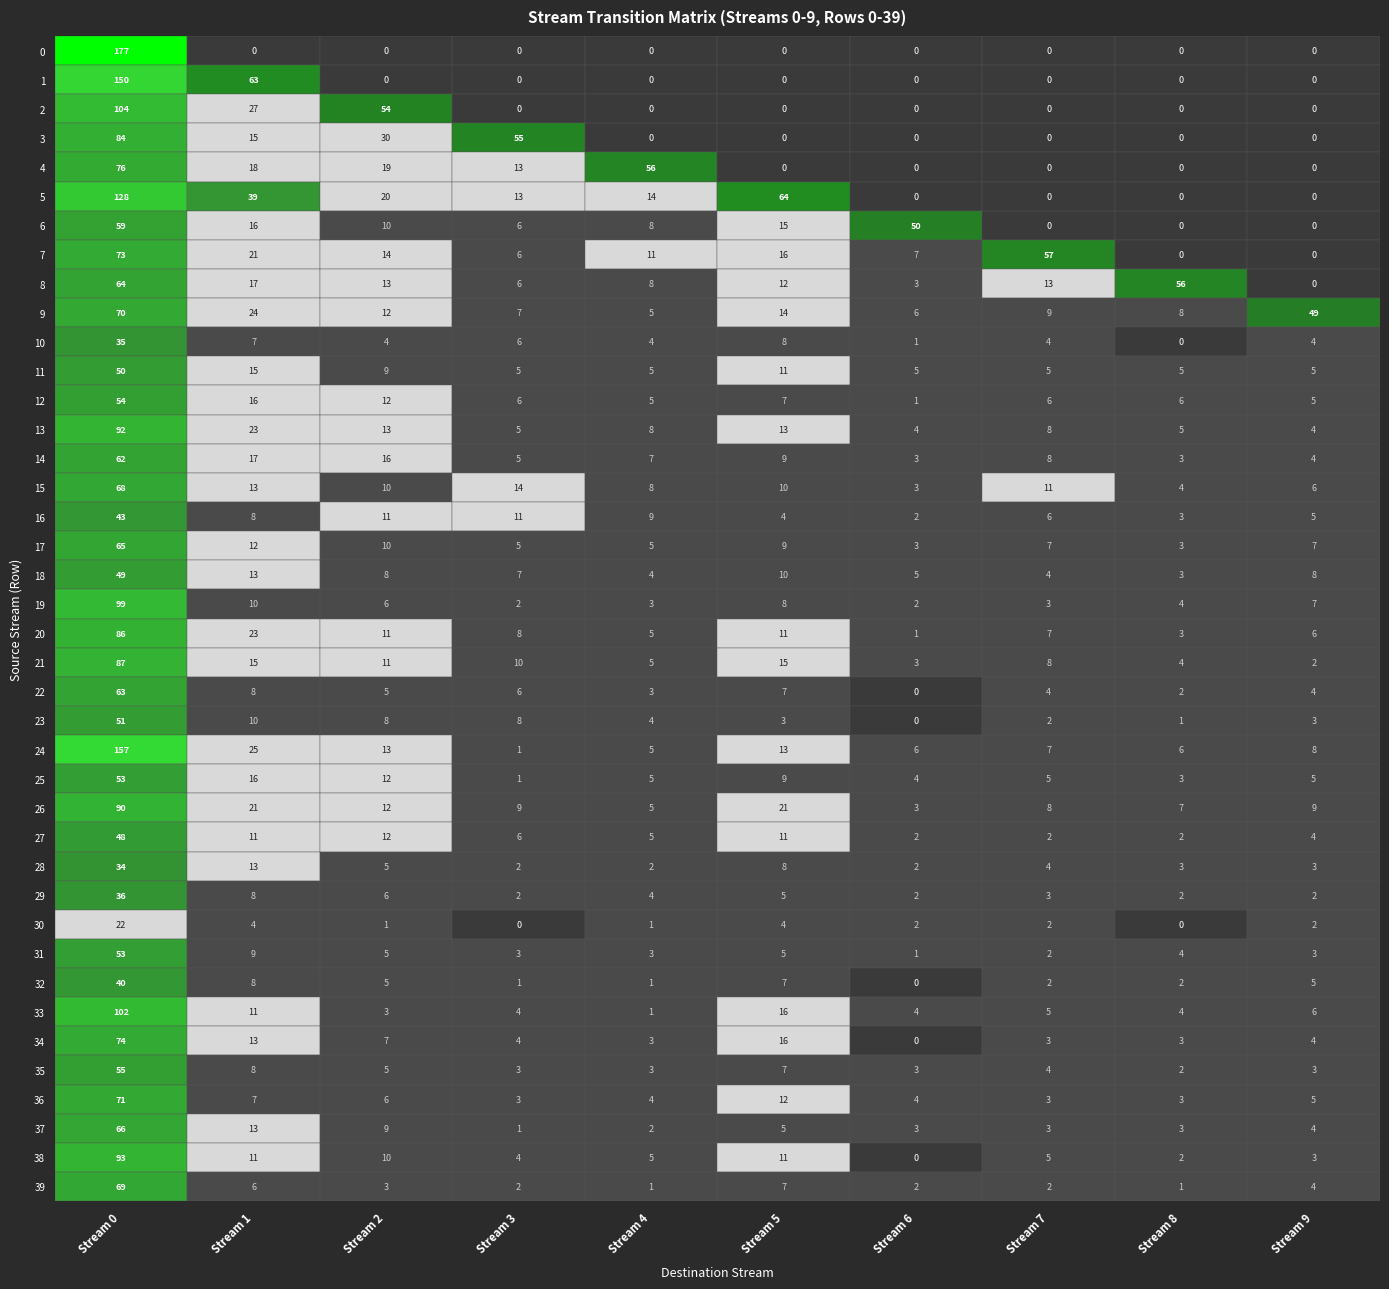

List the labels in order of 8 value, largest first.

8, 9, 26, 12, 24, 11, 13, 15, 19, 21, 31, 33, 14, 16, 17, 18, 20, 25, 28, 34, 36, 37, 22, 27, 29, 32, 35, 38, 23, 39, 0, 1, 2, 3, 4, 5, 6, 7, 10, 30